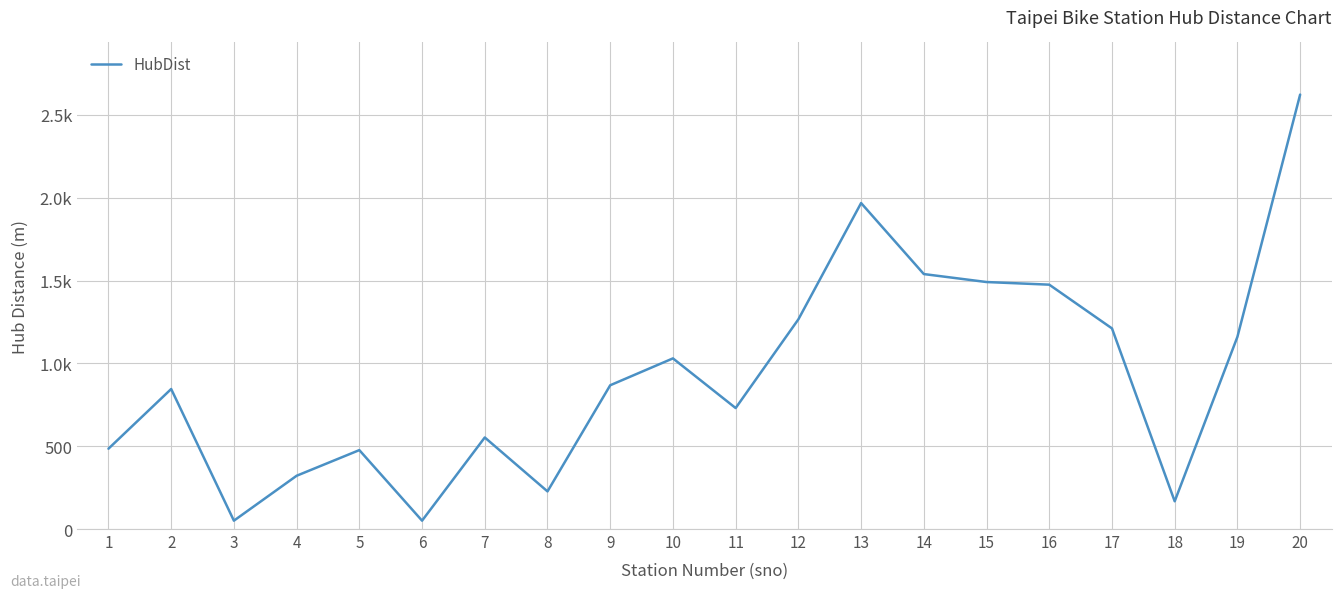

The value at 13 is 1095.0. True or false?

False